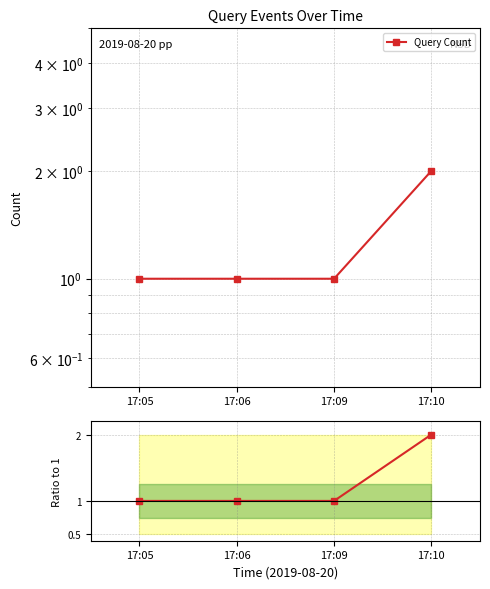

List the labels in order of Ratio to 1 value, smallest first.

17:05, 17:06, 17:09, 17:10